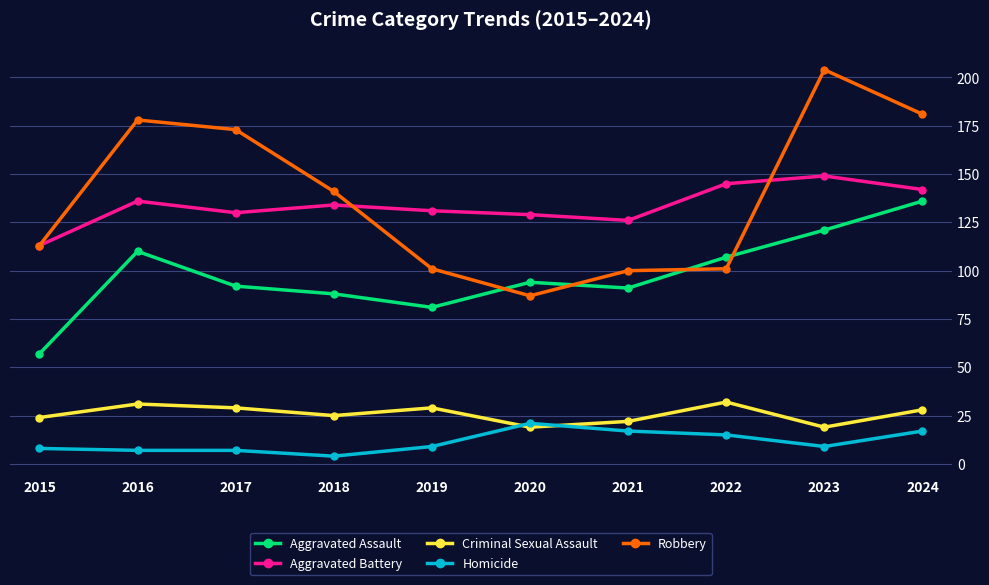

Reading left to right, extract all data points from this chart.

Aggravated Assault: 57	110	92	88	81	94	91	107	121	136
Aggravated Battery: 113	136	130	134	131	129	126	145	149	142
Criminal Sexual Assault: 24	31	29	25	29	19	22	32	19	28
Homicide: 8	7	7	4	9	21	17	15	9	17
Robbery: 113	178	173	141	101	87	100	101	204	181